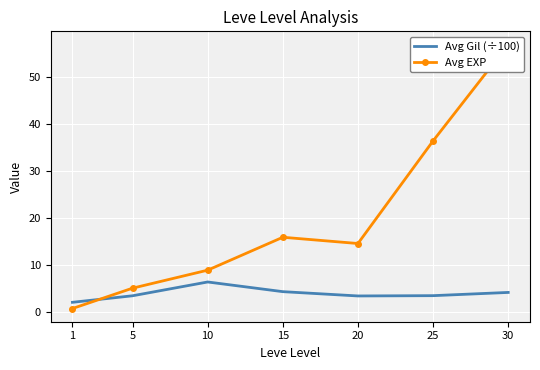

At how many categories does at least one series exceed 44?

1